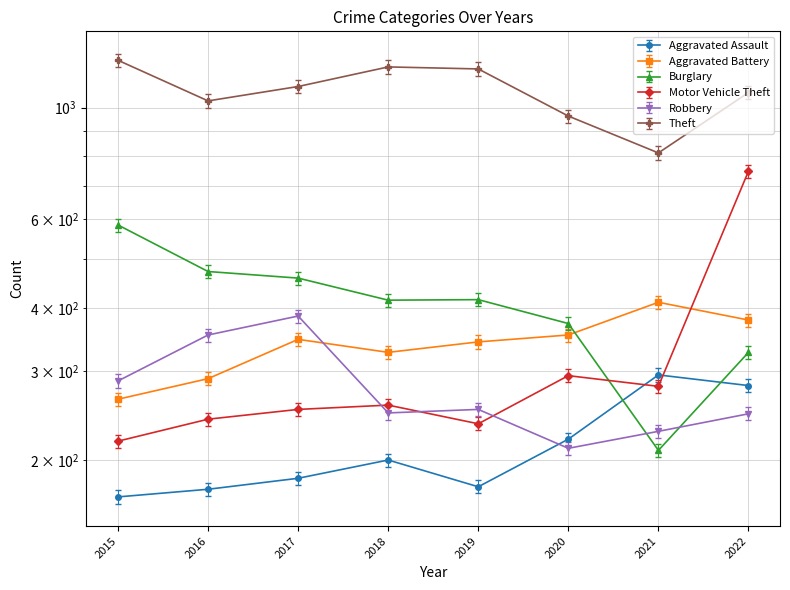

The Burglary series shows 445.2 at 2017. True or false?

True